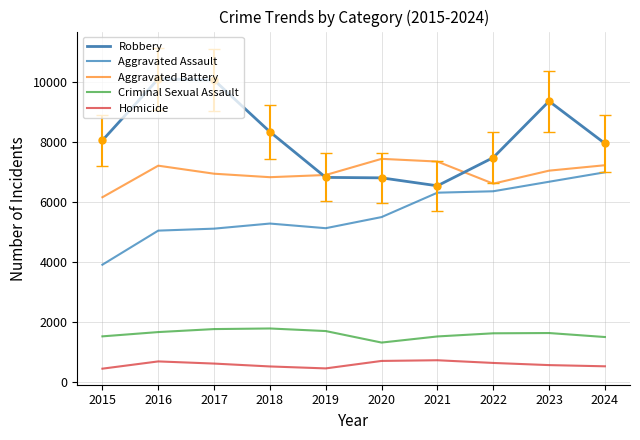

Is the value of Criminal Sexual Assault at 2021 greater than the value of Aggravated Battery at 2019?

No